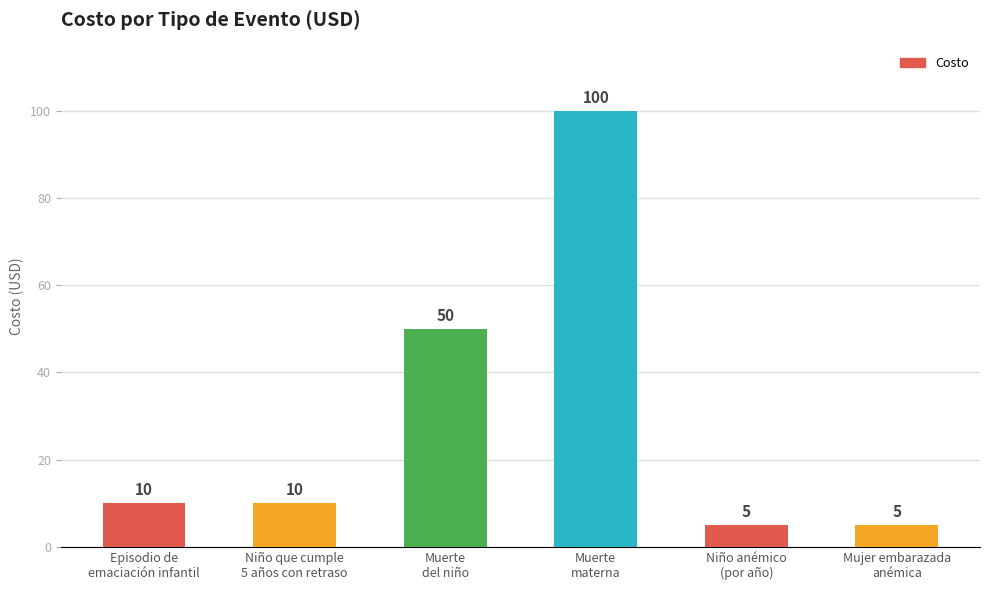

Reading left to right, list all the values displayed in this chart.

10	10	50	100	5	5